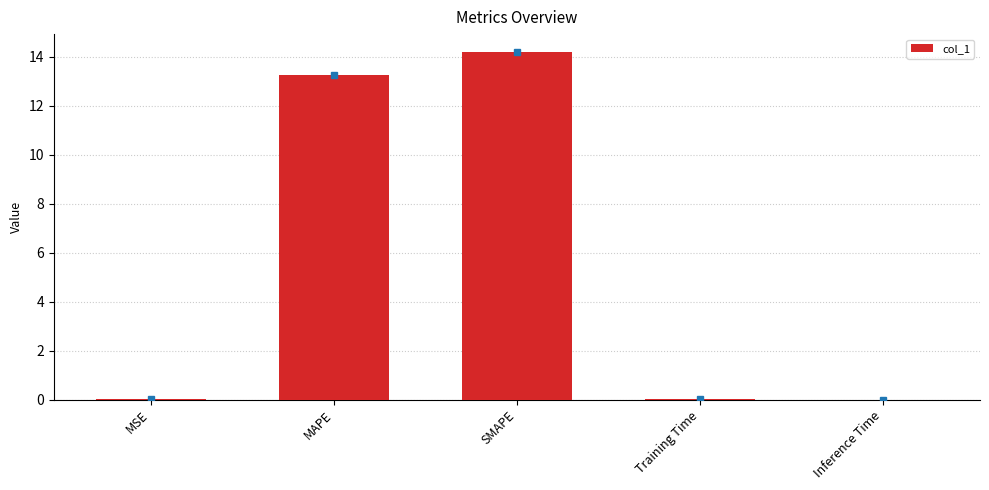

Is it true that the value at SMAPE is 14.2?

True